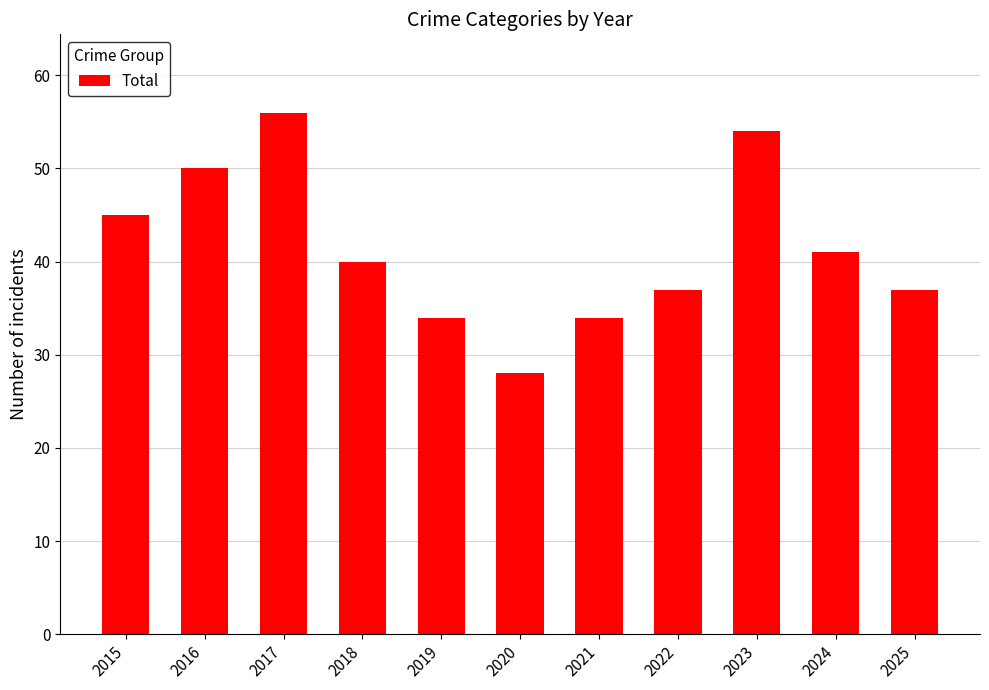

At which category does the chart reach its peak across all series?

2017